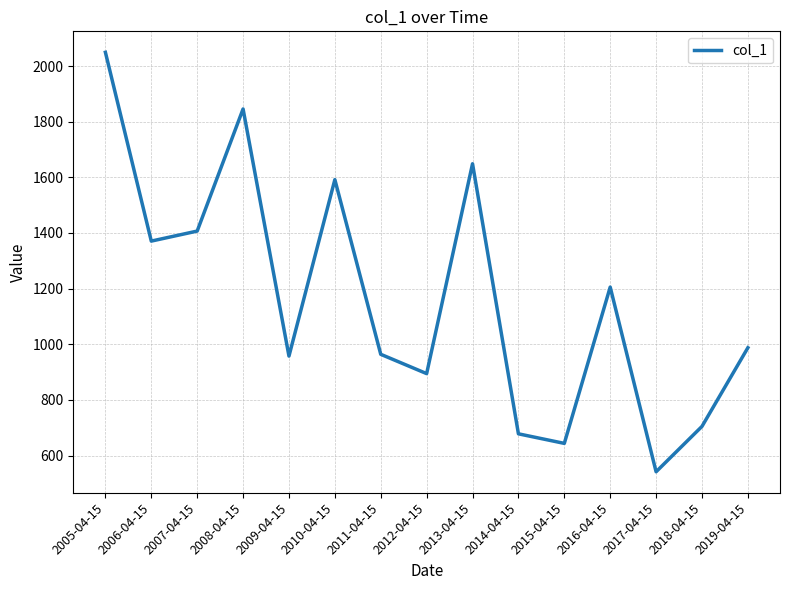

True or false: the data shows 678.0 at 2014-04-15.

True